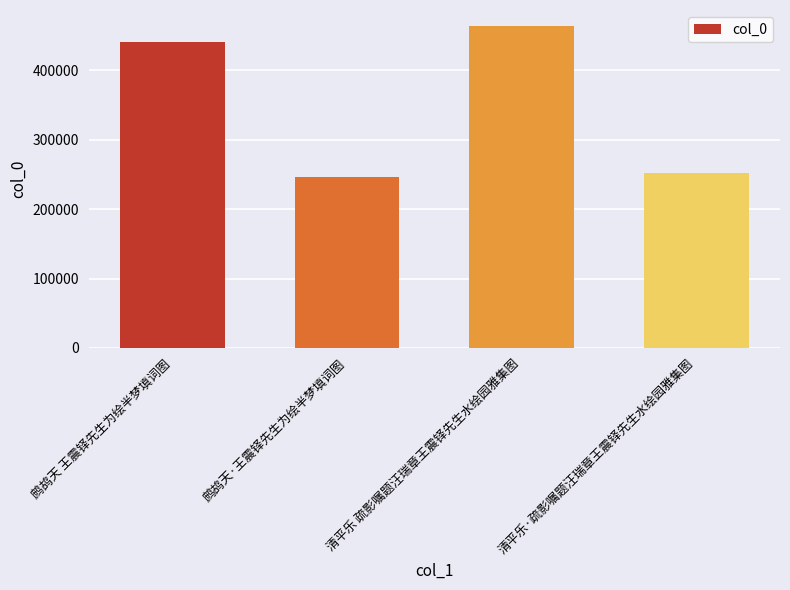

True or false: the data shows 246316 at 鹧鸪天·王震铎先生为绘半梦填词图.

True